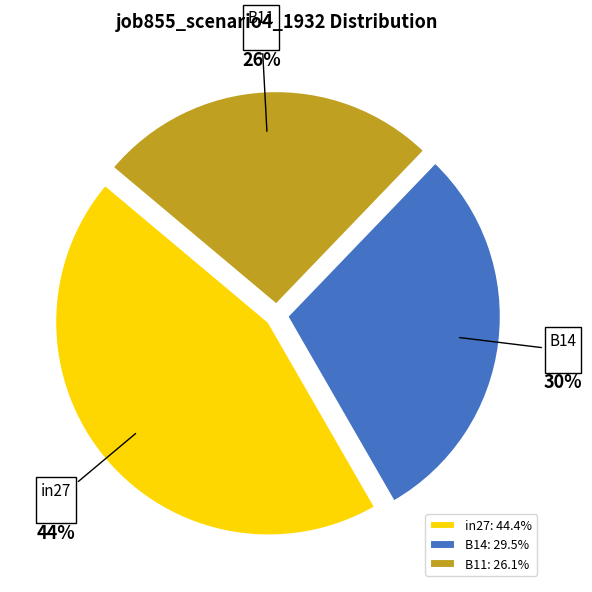

Which has a higher value, B14 or in27?

in27